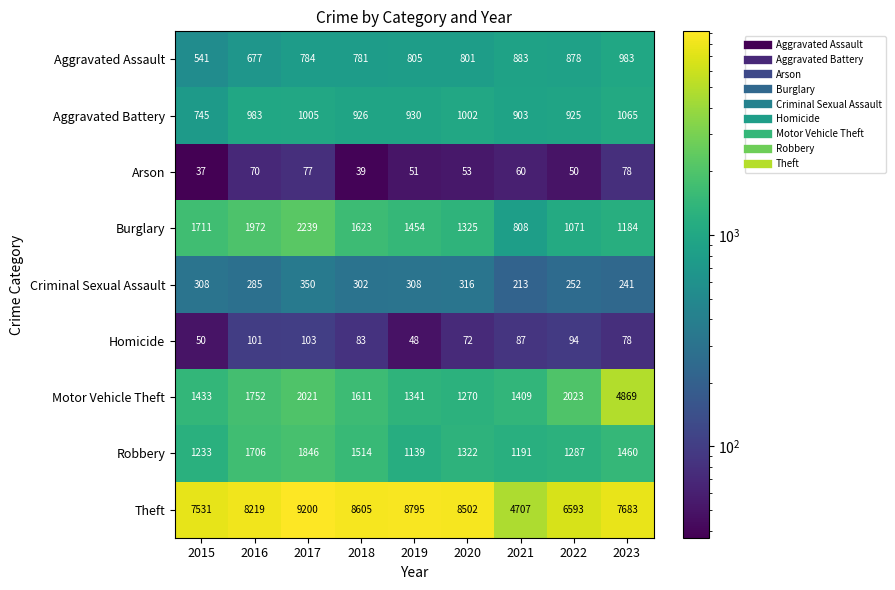

List the labels in order of Robbery value, smallest first.

2019, 2021, 2015, 2022, 2020, 2023, 2018, 2016, 2017